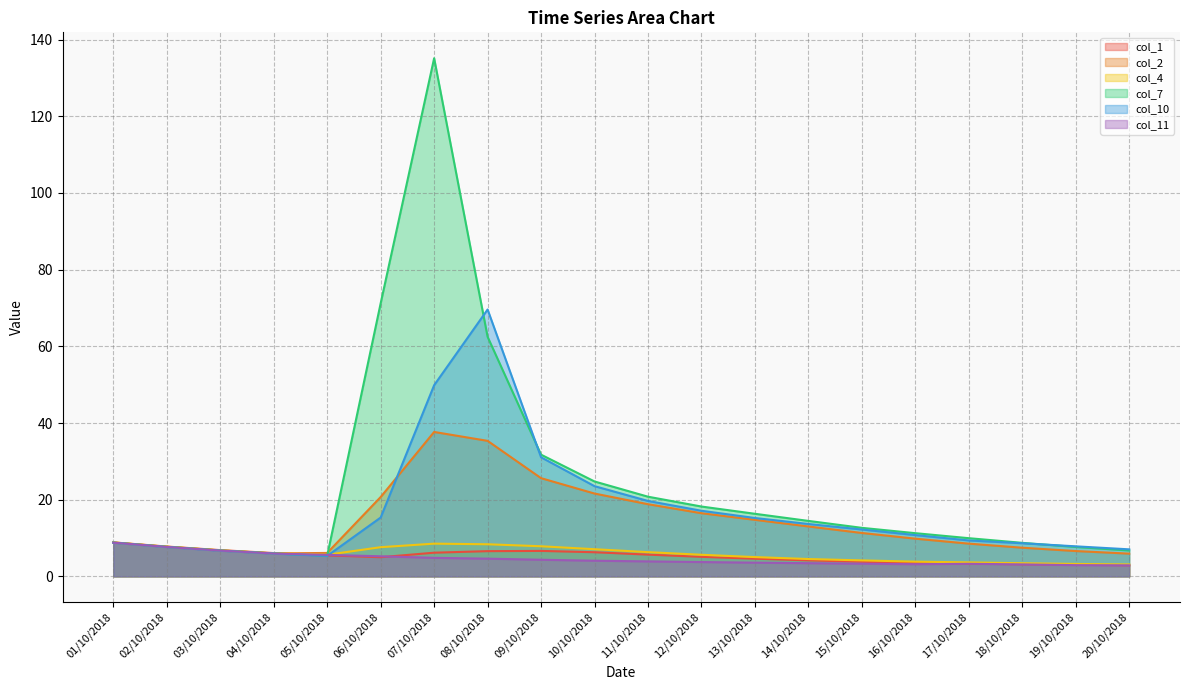

In col_7, how many points are higher than both neighbors (excluding endpoints)?

1